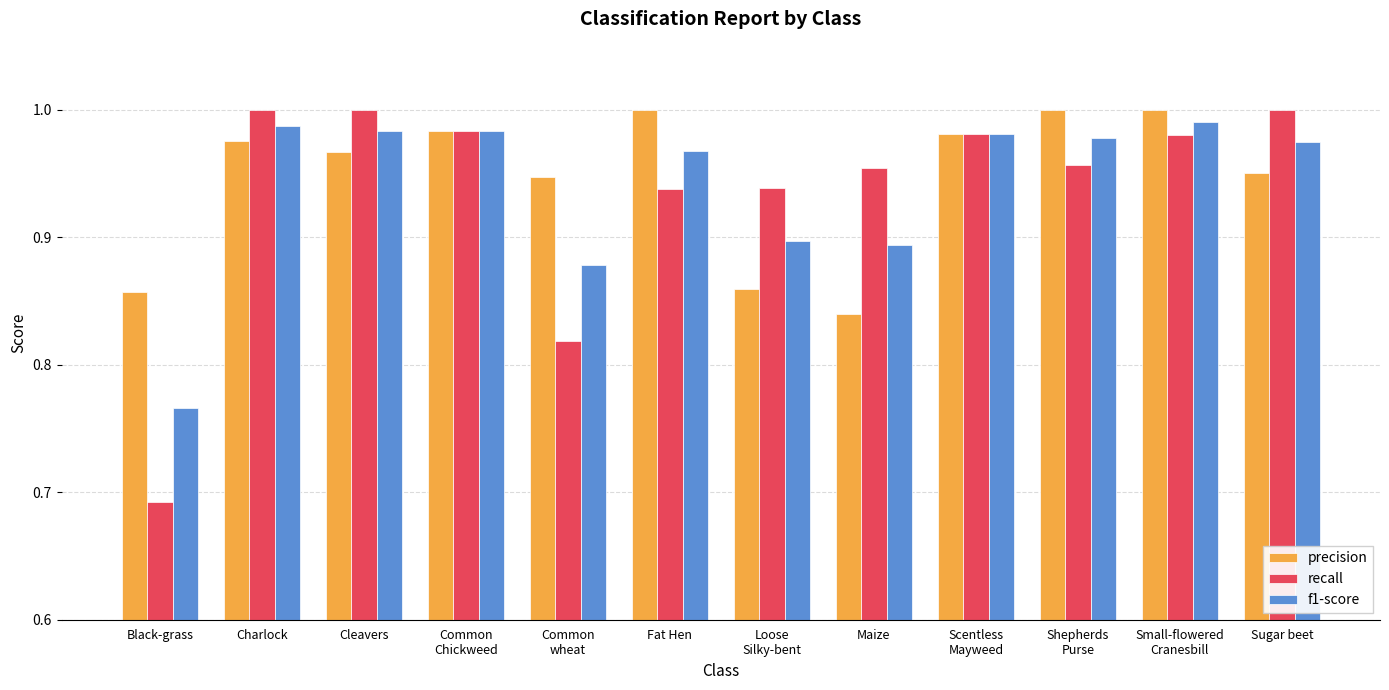

How many categories are shown in the chart?

12